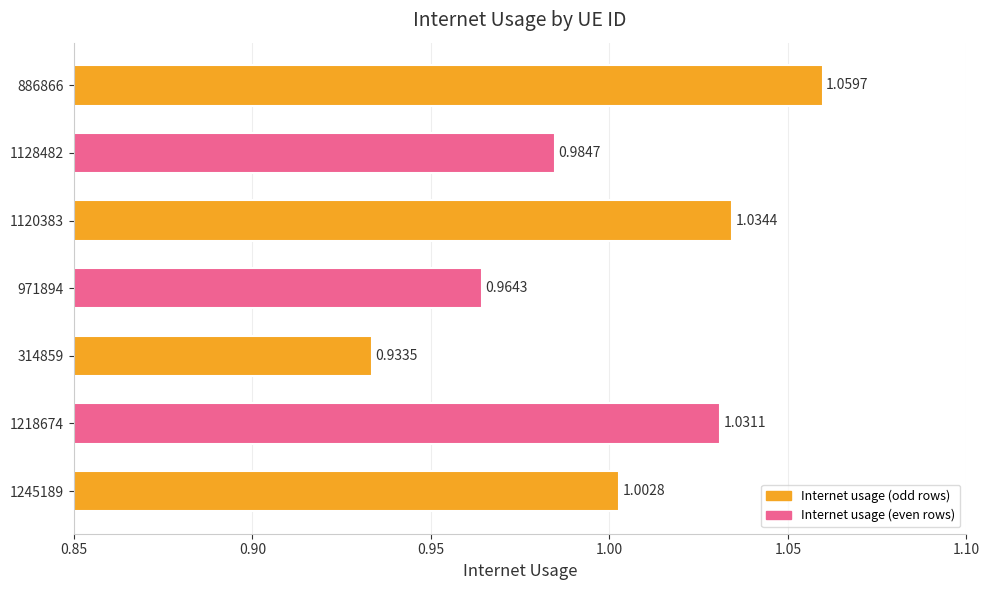

How many bars are there in total?

7